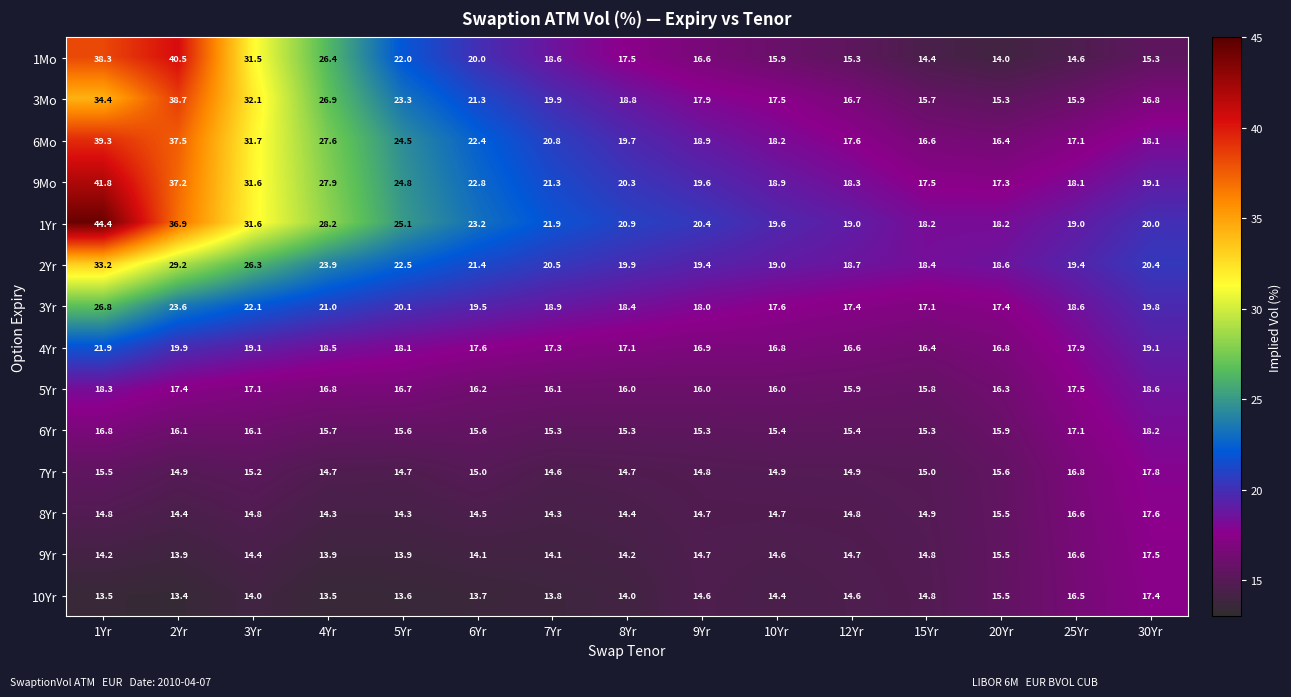

Which series has the largest total across all categories?

1Yr